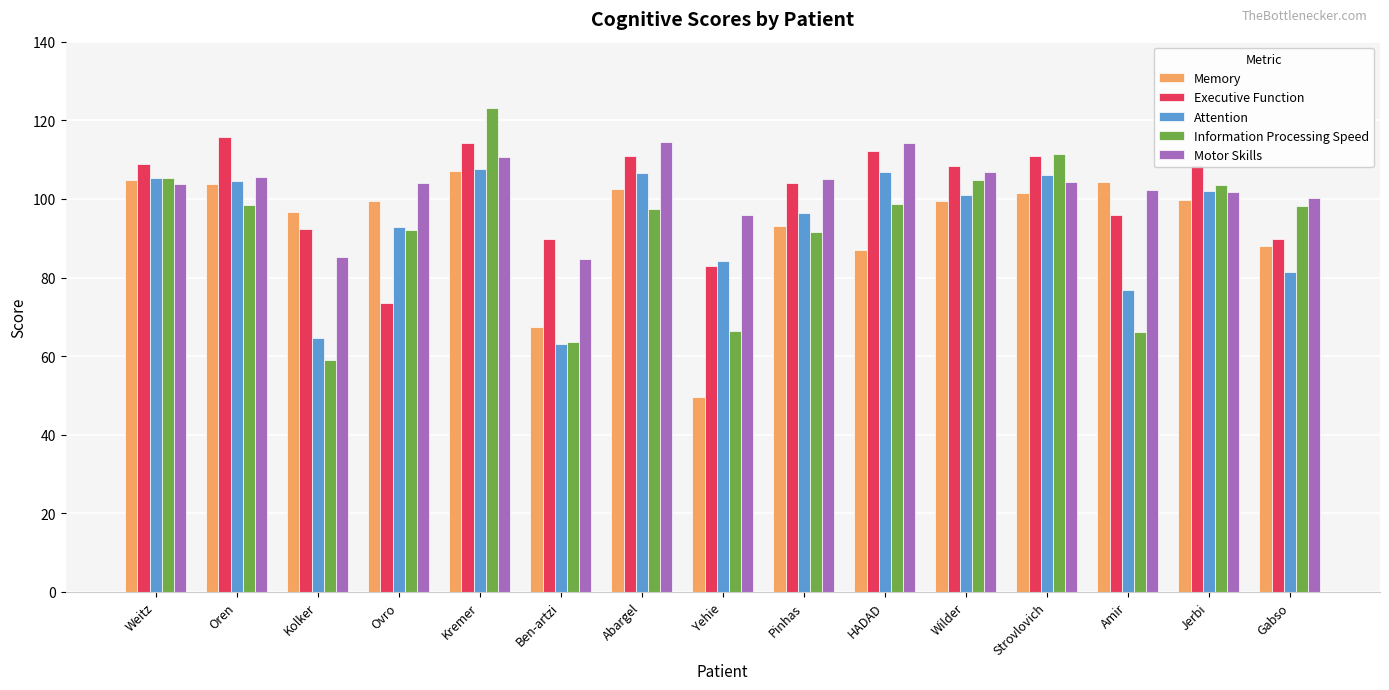

The value of Attention at Ben-artzi is 63.1. True or false?

True